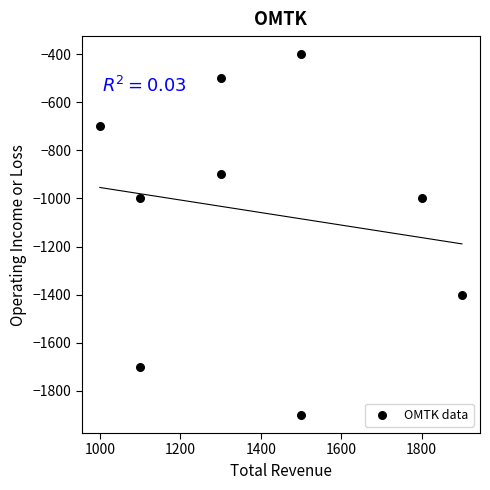

What is the range of Y values (max minus min)?

1500